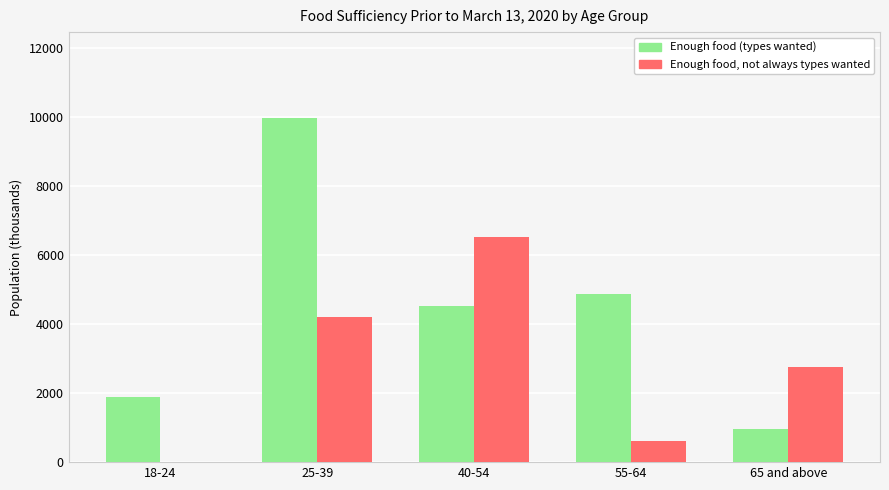

What is the total value across all series at 25-39?

14153.3